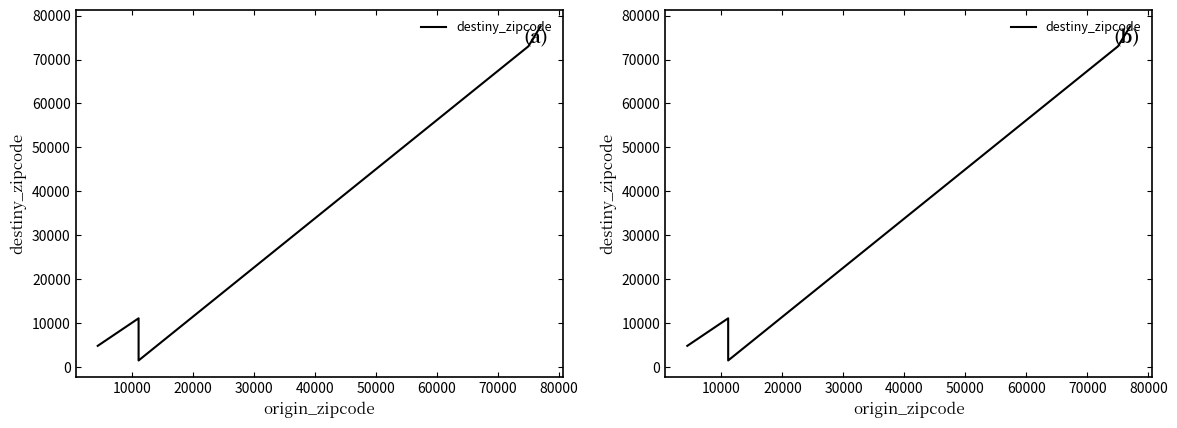

How many data points are less than 11101?

2